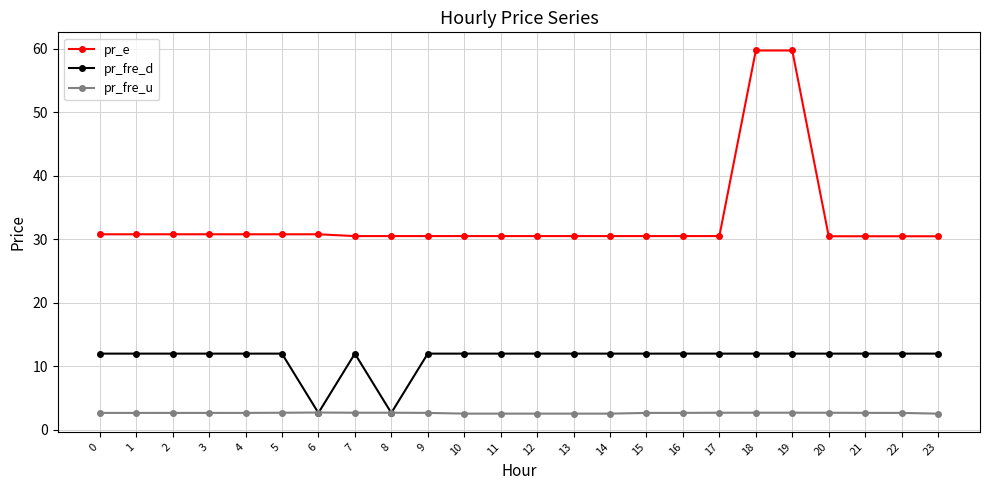

What is the smallest value displayed?

2.5